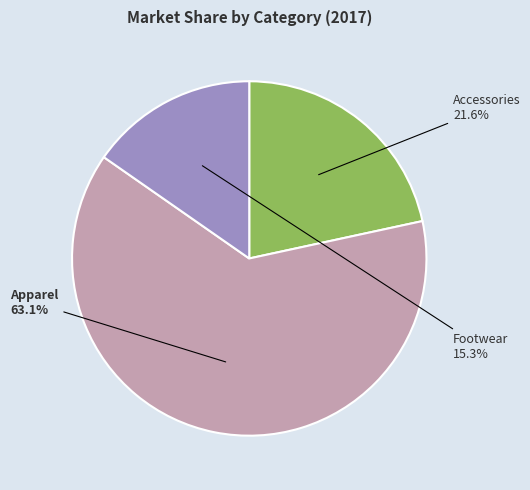

What is the smallest slice in the pie chart?

Footwear